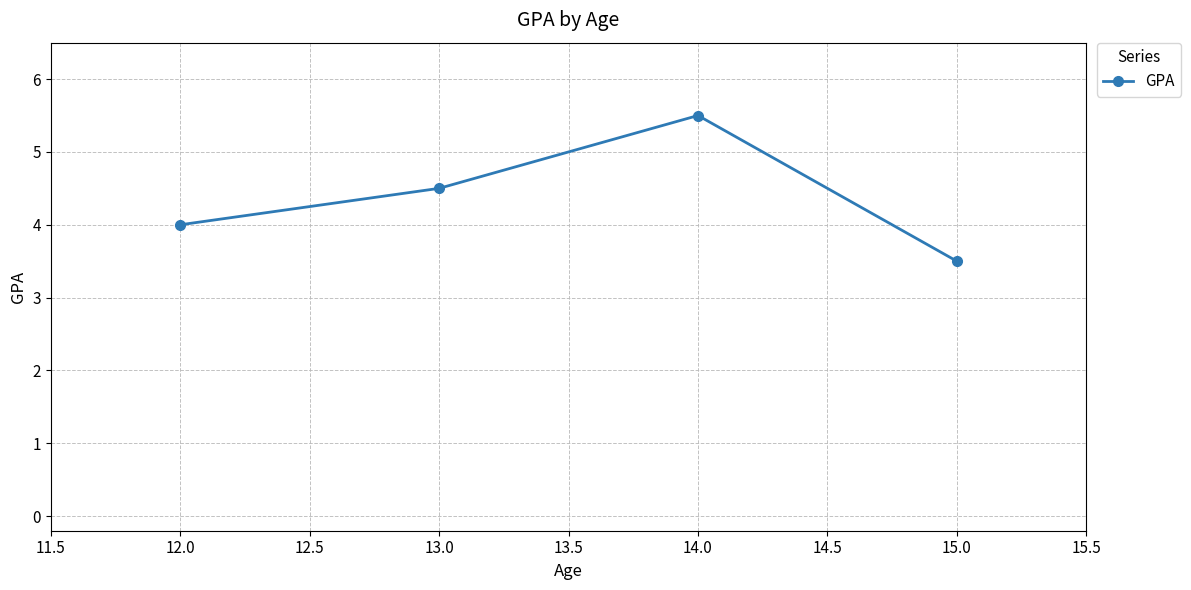

Rank the categories by value from highest to lowest.

14.0, 13.0, 12.0, 15.0